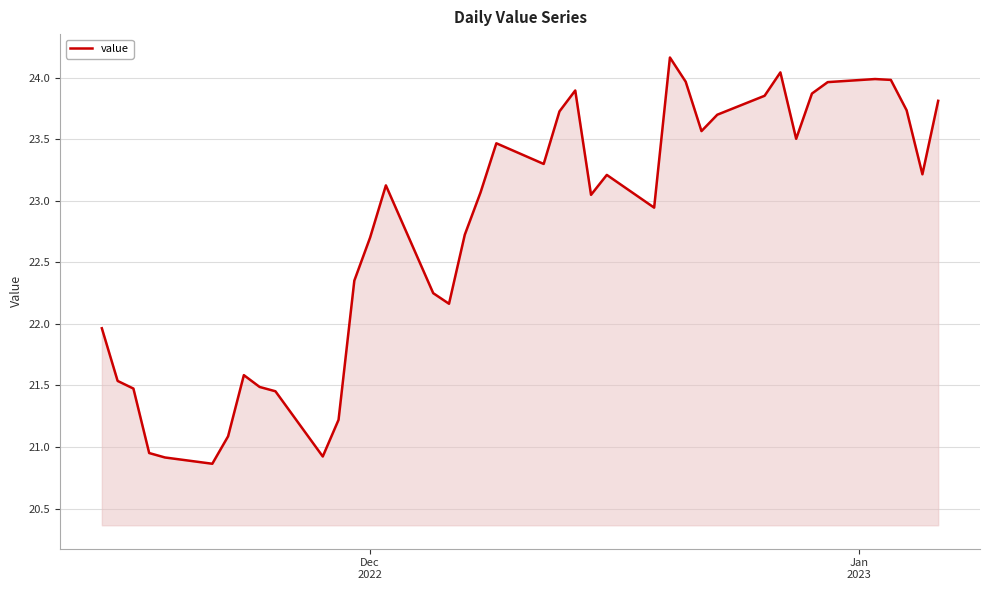

How many series are shown in this chart?

1